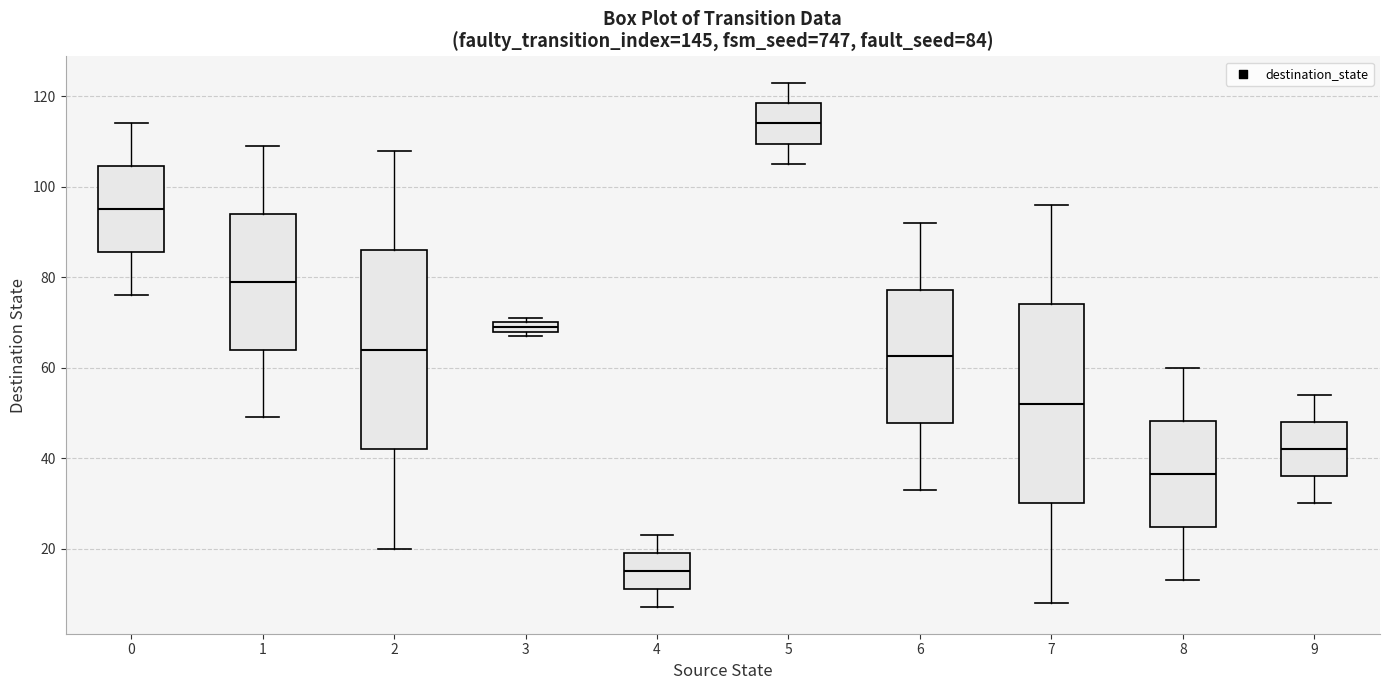

Which box's median line is the lowest?

4